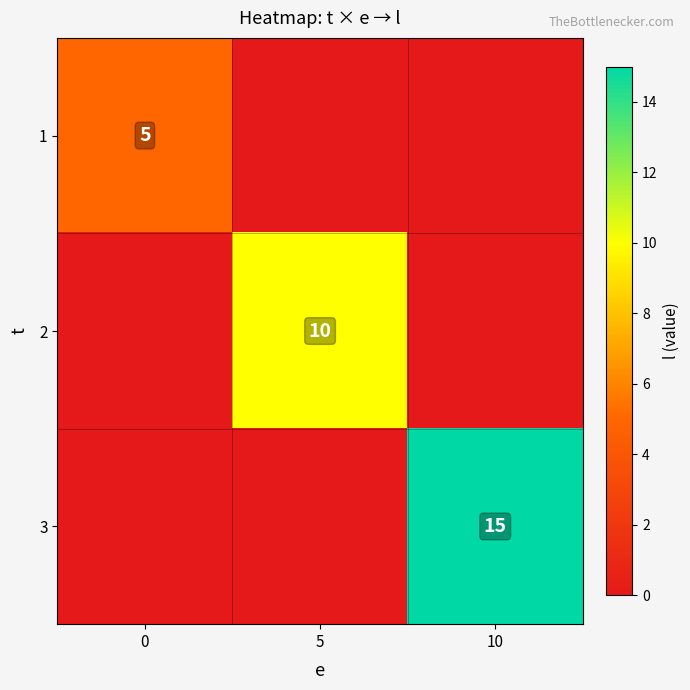

What is the total value across all series at 10?

15